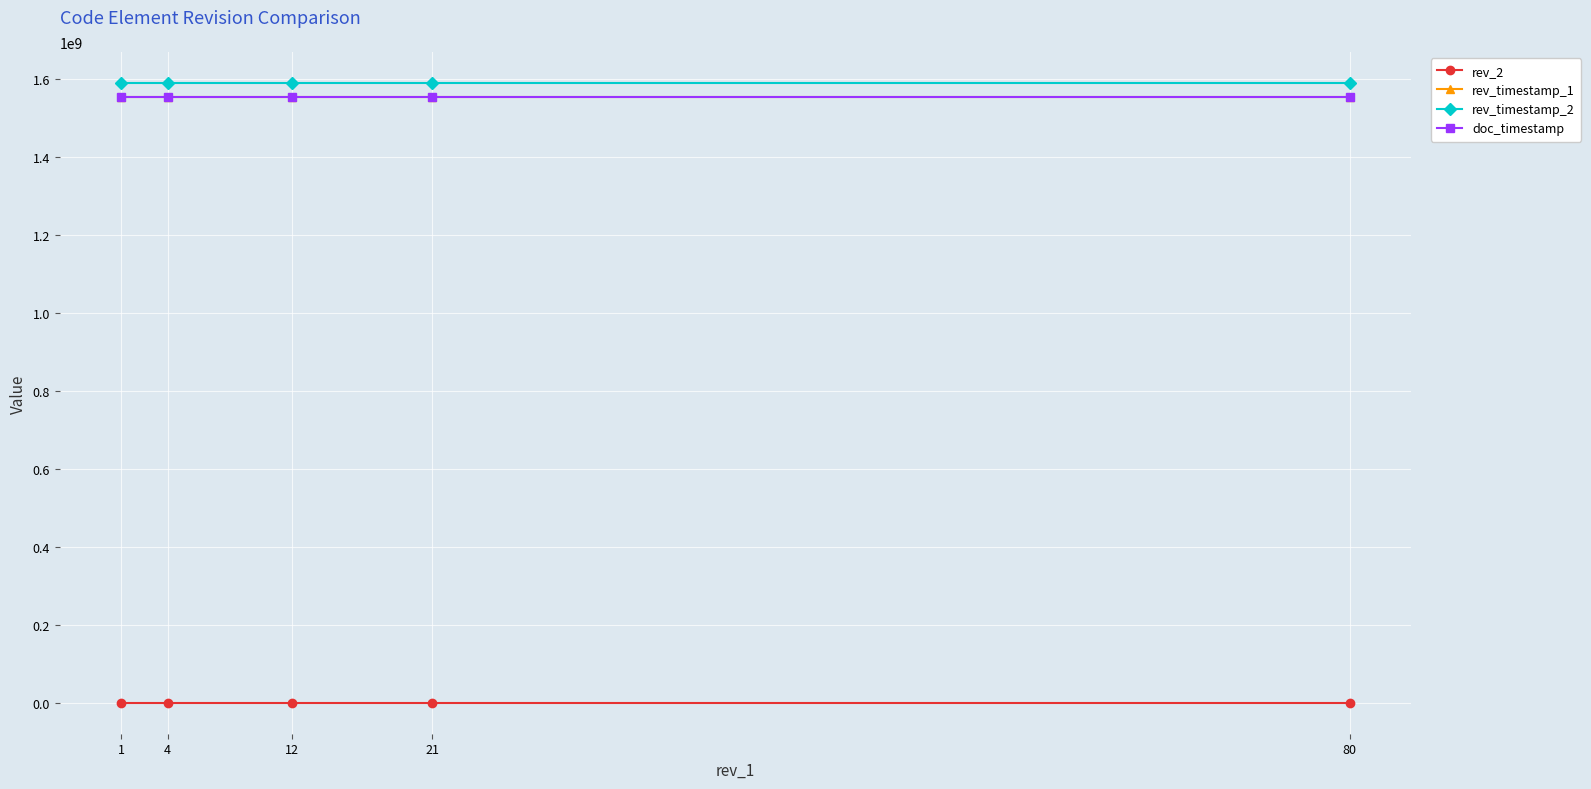

At which label is rev_2 closest to 40?

21